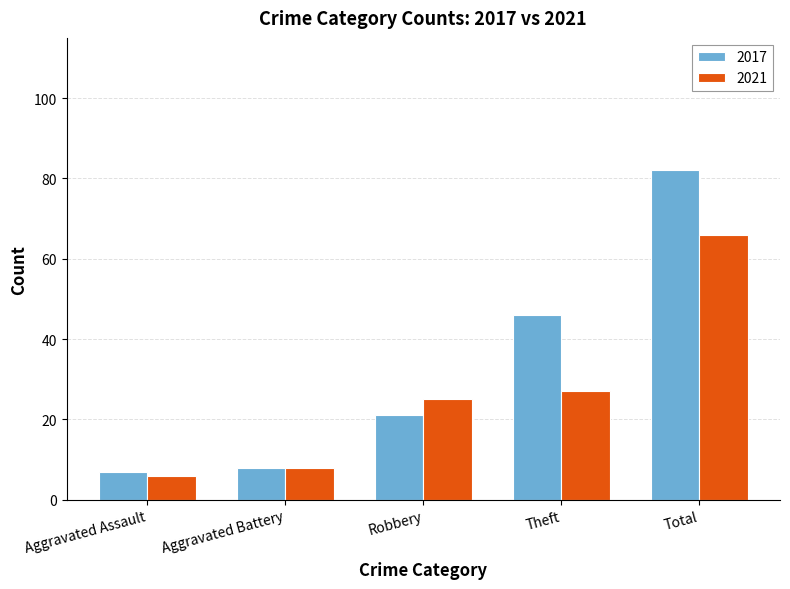

At which label does 2017 reach its peak?

Total